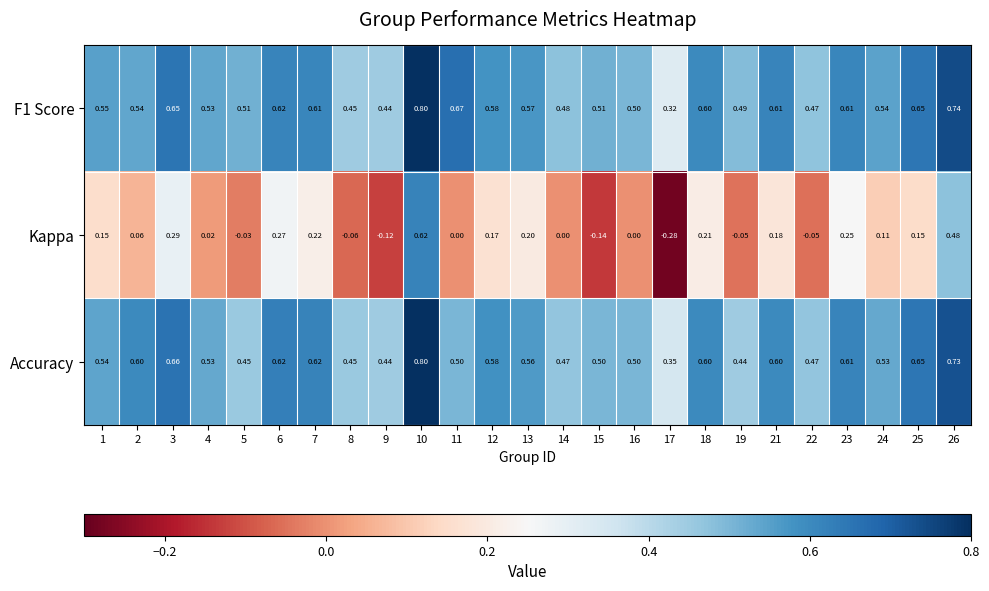

Which series has the largest range (max minus min)?

Kappa